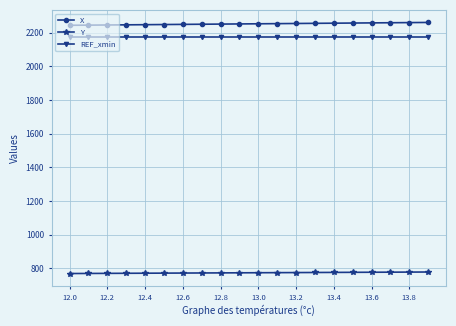

True or false: Y and X cross at least once.

False